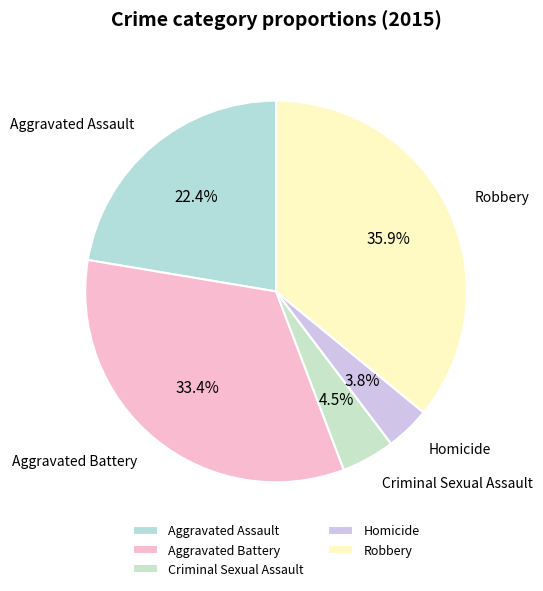

To the nearest percent, what percentage of the pie is Aggravated Battery?

33%